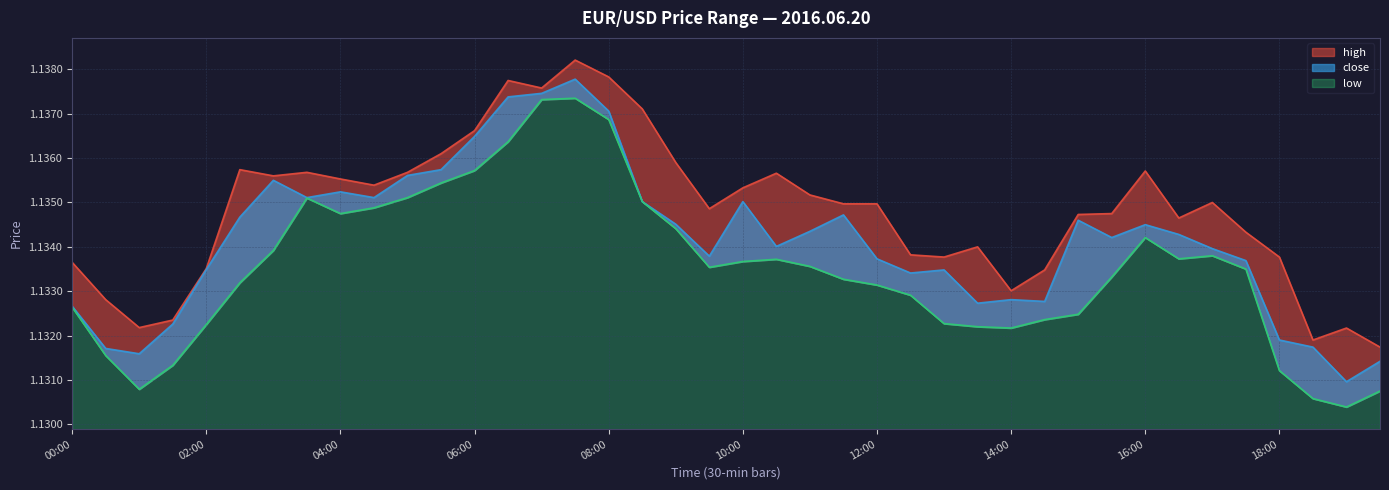

What is the lowest value of the high series?

1.1